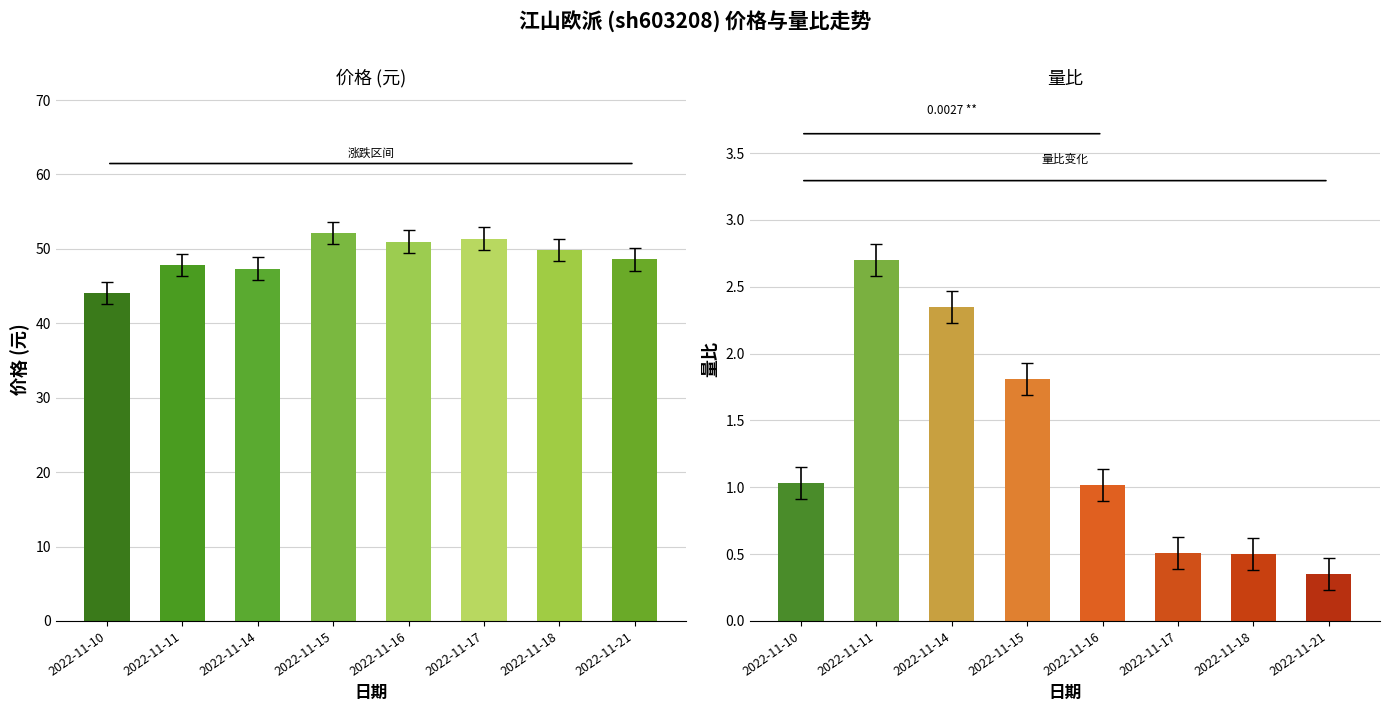

Rank the series at 2022-11-17 from highest to lowest value.

价格, 量比